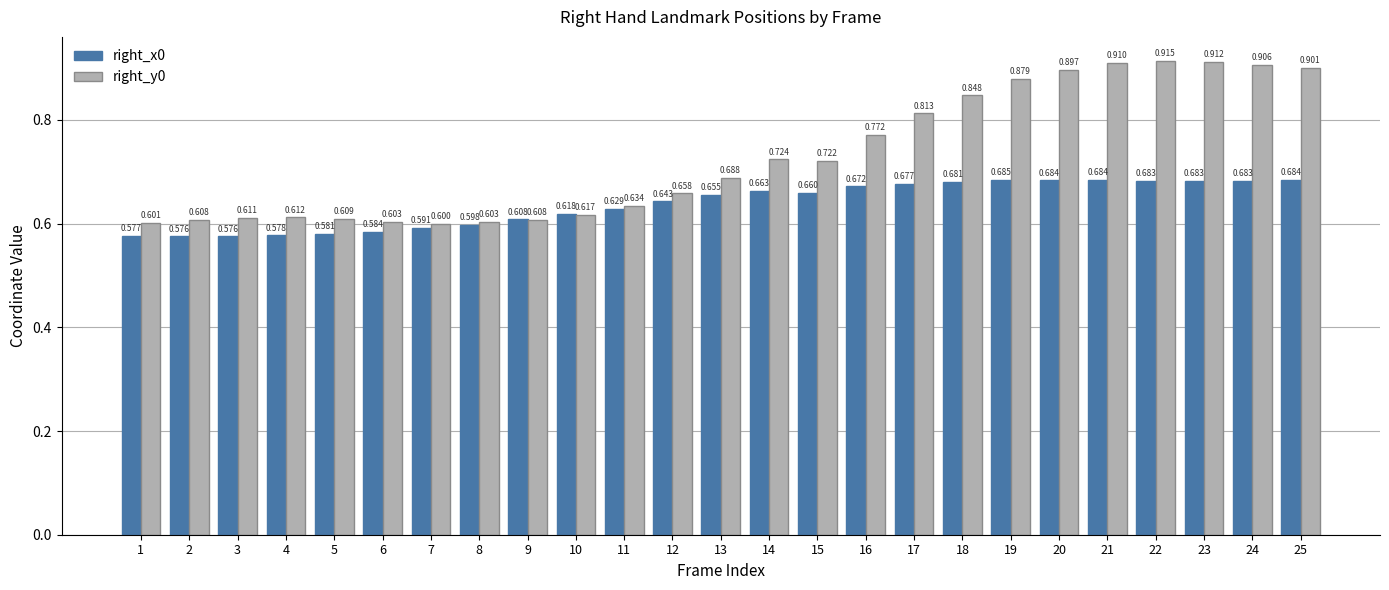

What is the value of the right_x0 bar at the 9th from the left?

0.6